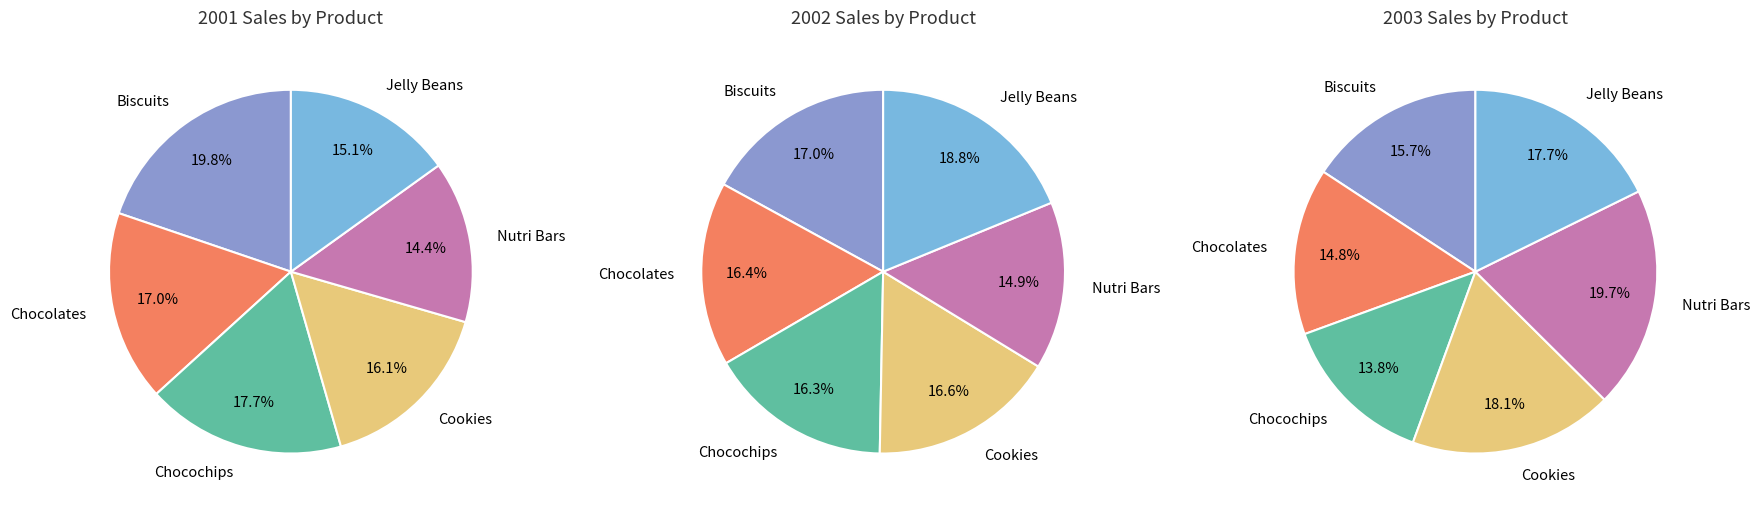

Is 1 the majority of the pie?

No